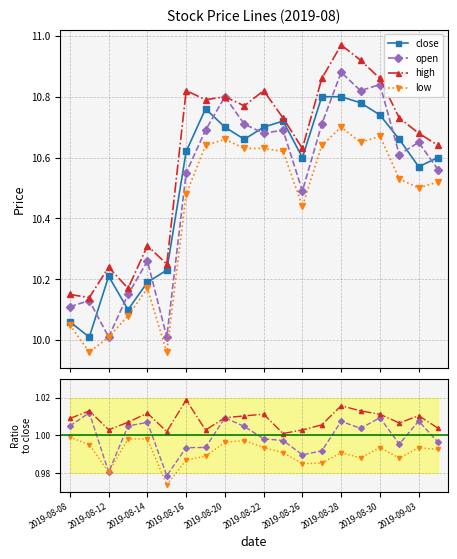

The value of close at 2019-09-04 is 5.2. True or false?

False